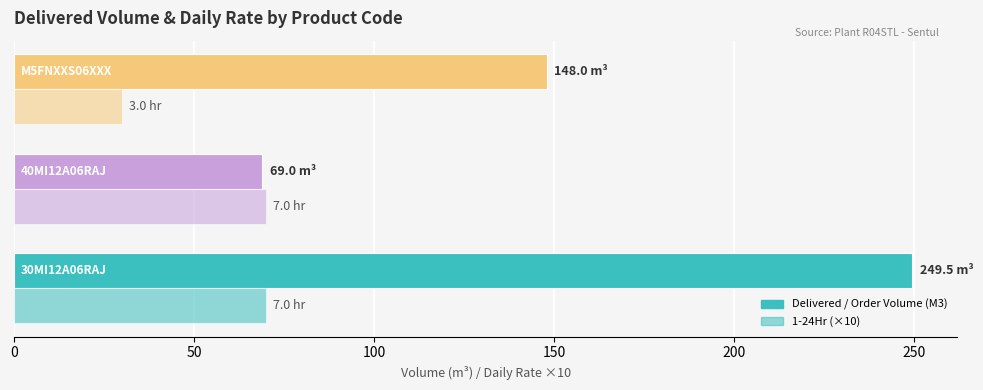

How many values in the Delivered / Order Volume (M3) series are below 148?

1